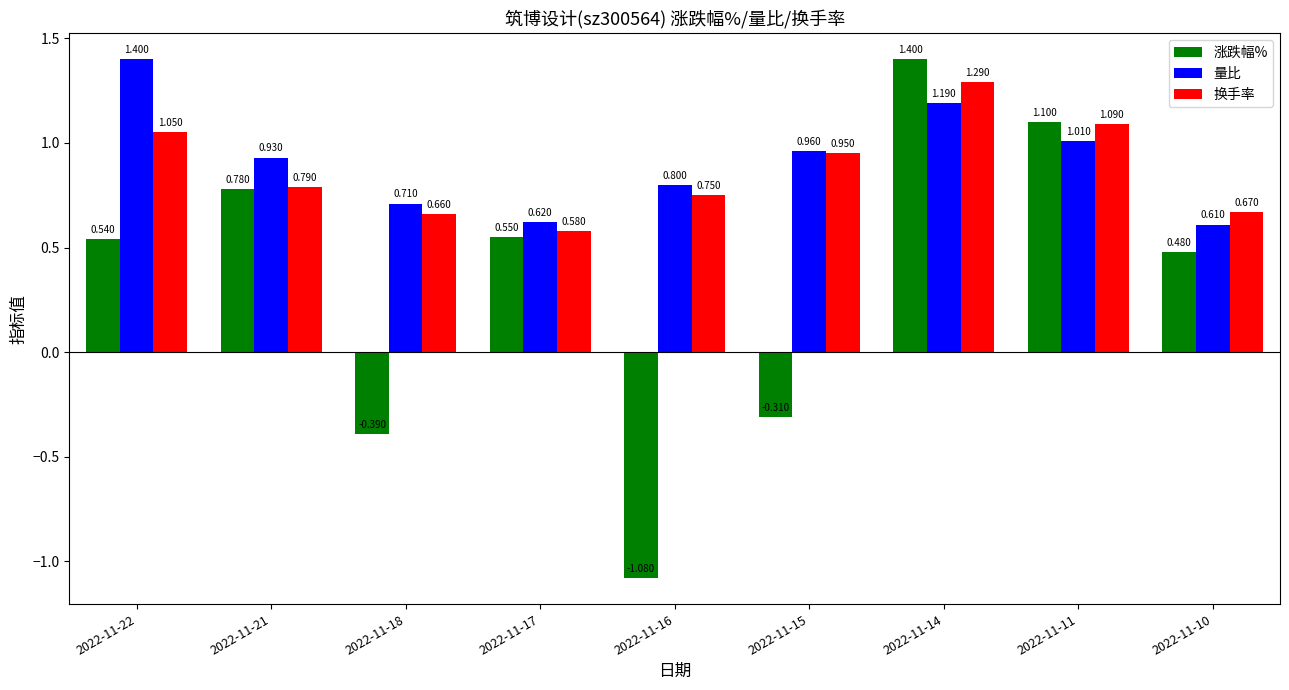

At 2022-11-22, list the series in order from largest to smallest.

量比, 换手率, 涨跌幅%